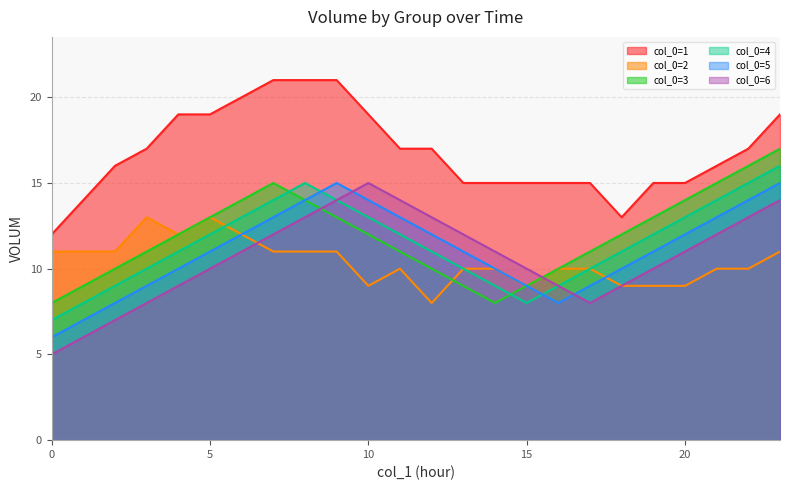

How many values in the col_0=5 series exceed 11?

11